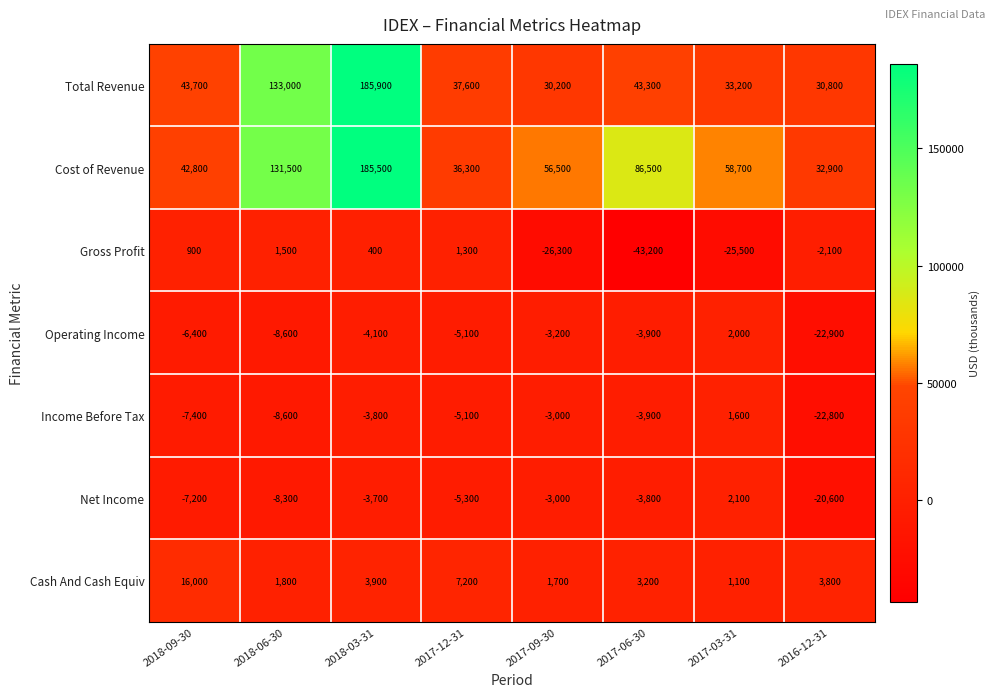

What is the smallest value displayed?

-43200